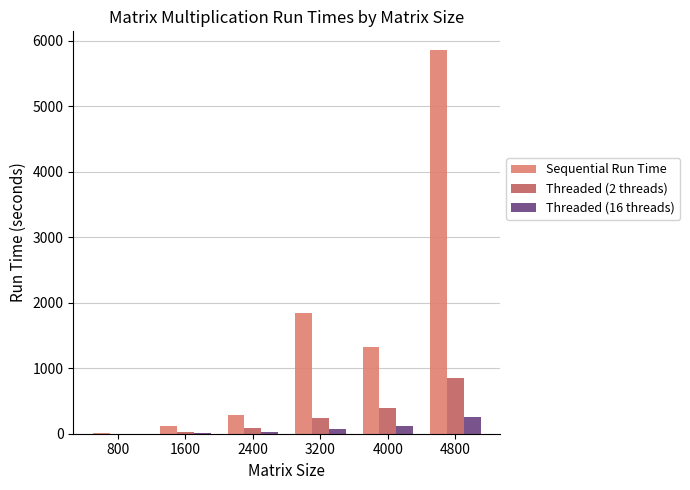

What is the highest value of the Threaded (2 threads) series?

855.3